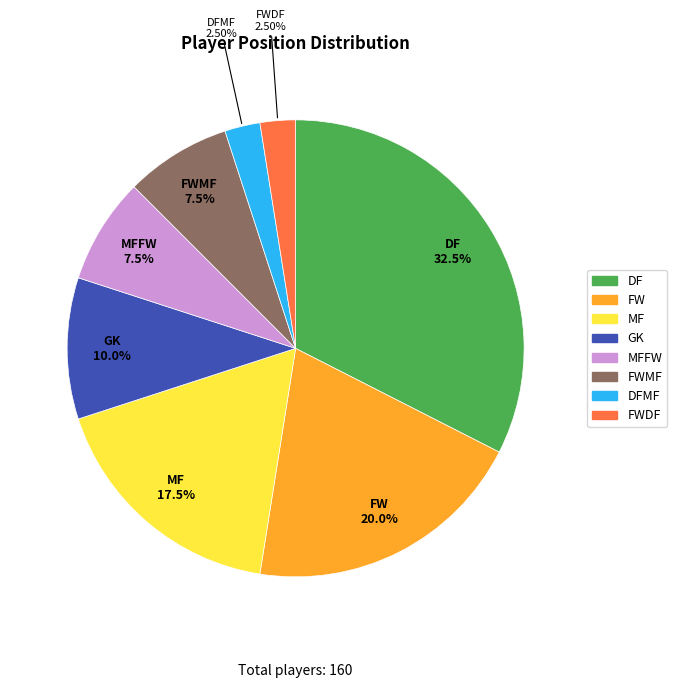

Is there any slice that represents more than half of the pie?

No